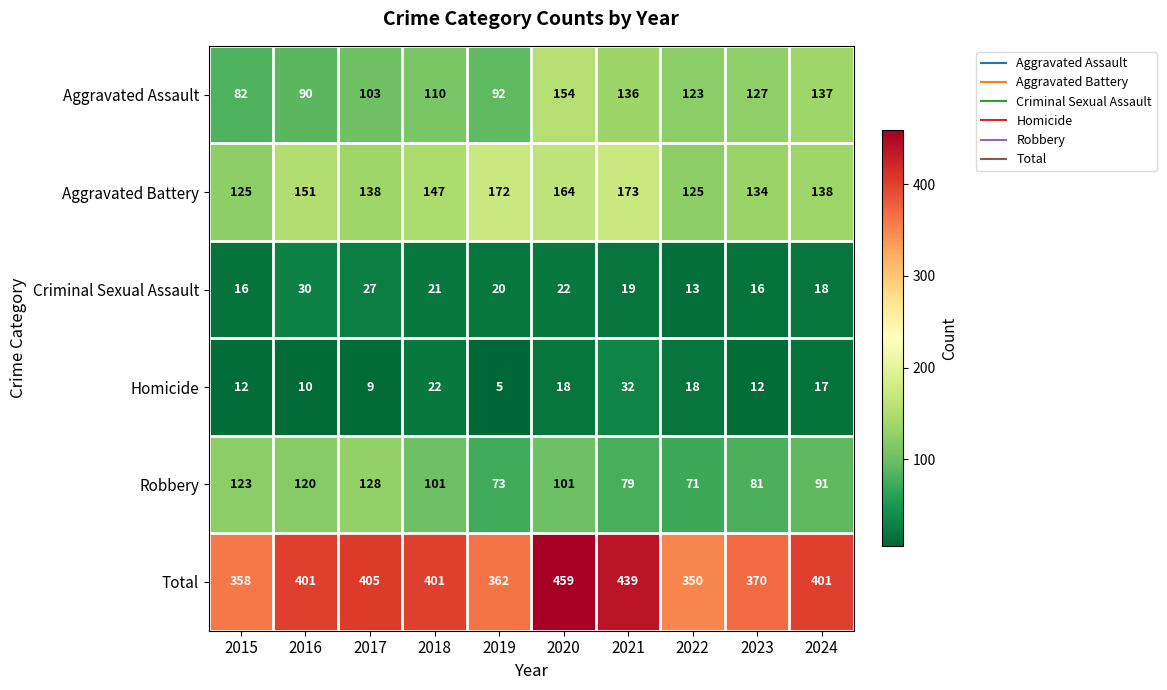

List the series in order of their peak value, lowest first.

Criminal Sexual Assault, Homicide, Robbery, Aggravated Assault, Aggravated Battery, Total